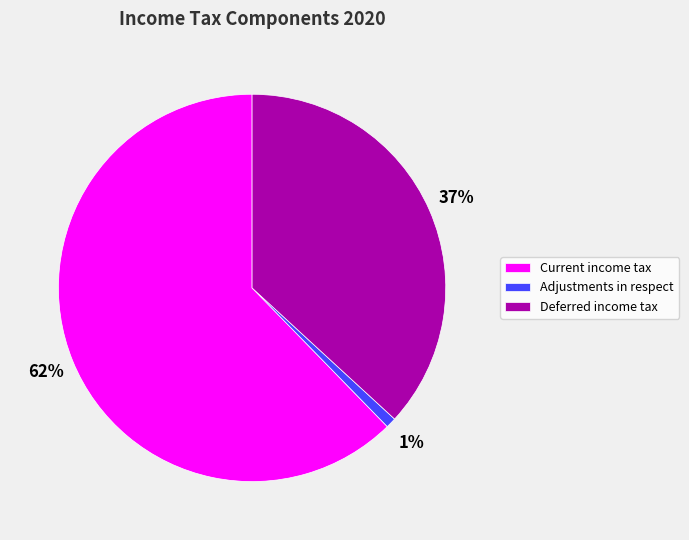

To the nearest percent, what portion does Adjustments in respect represent?

1%